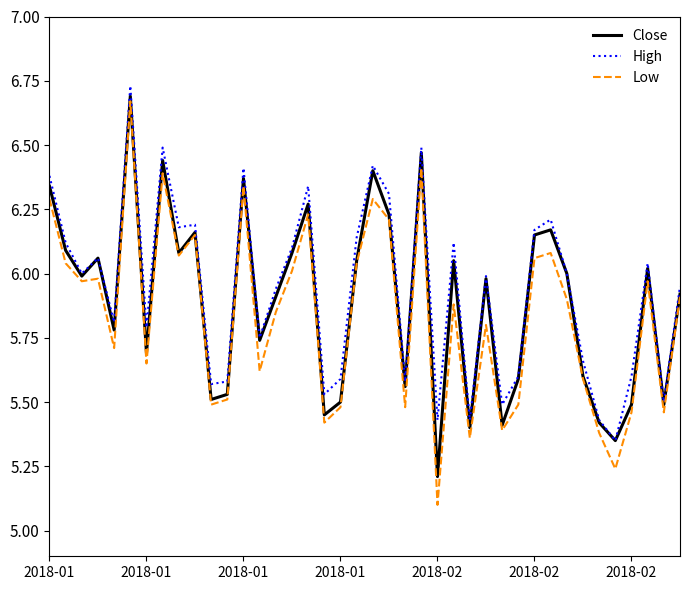

What is the lowest value of the Low series?

5.1